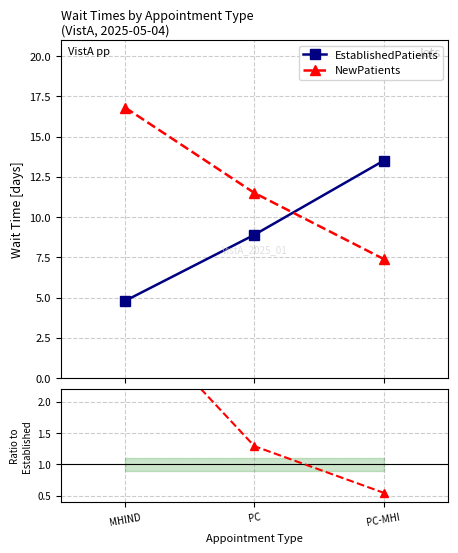

List the labels in order of EstablishedPatients value, smallest first.

MHIND, PC, PC-MHI